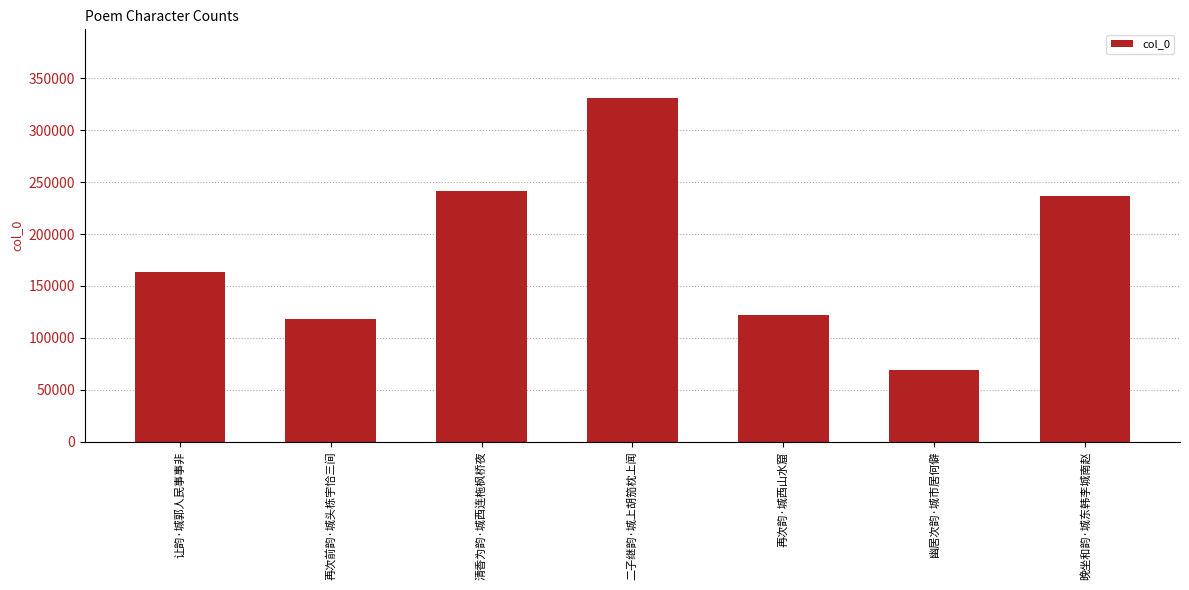

The chart shows a value of 236453 at 晚坐和韵·城东韩李城南赵. True or false?

True